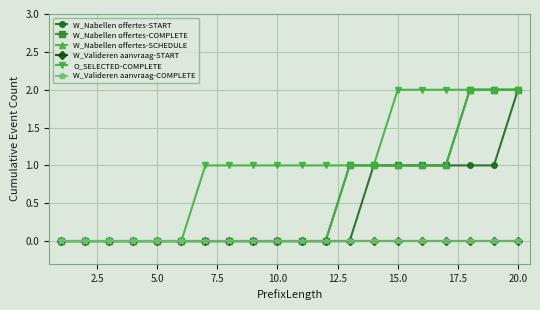

Does the chart have visible grid lines?

Yes